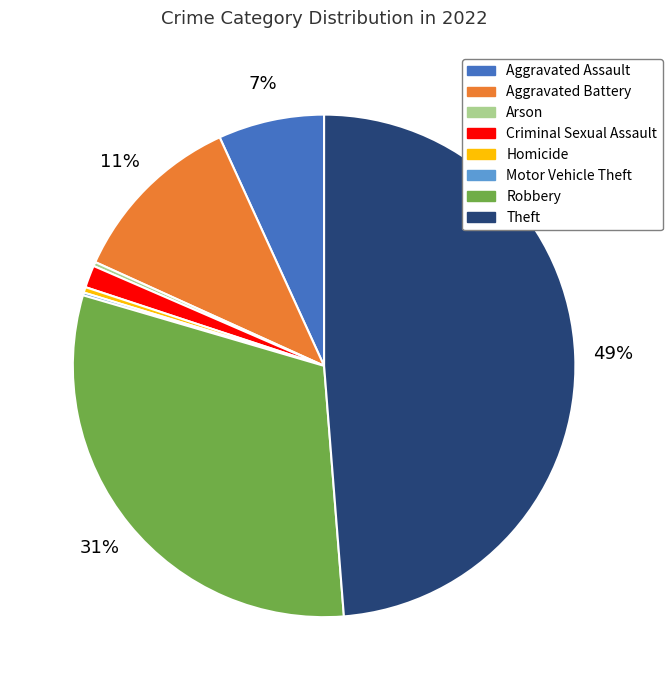

Is there any slice that represents more than half of the pie?

No